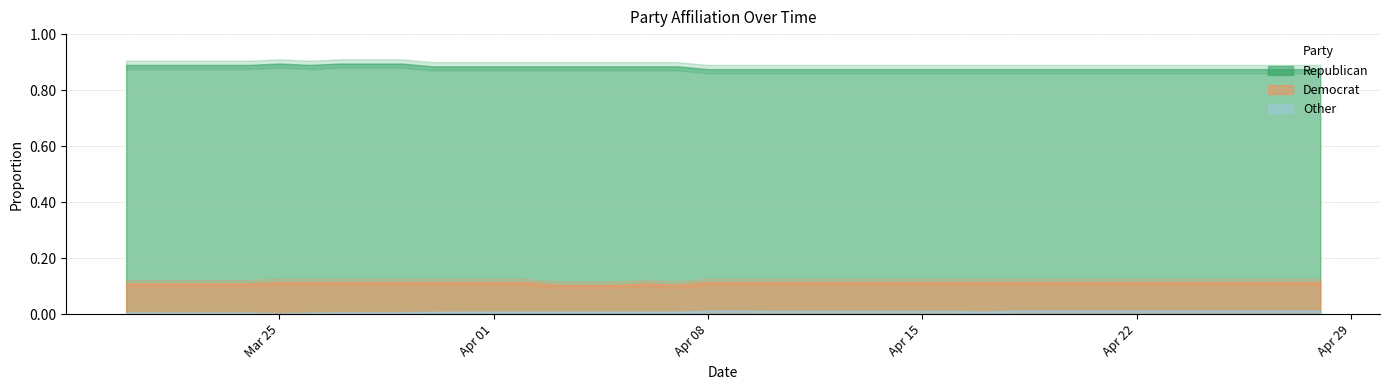

Which category has the lowest value in the Democrat series?

04-03-2024